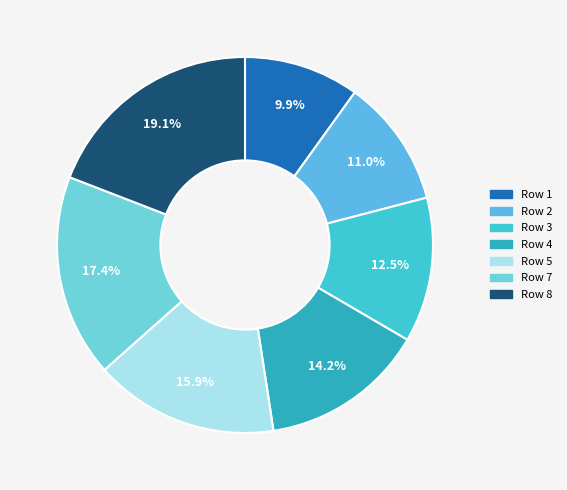

Is there any slice that represents more than half of the pie?

No